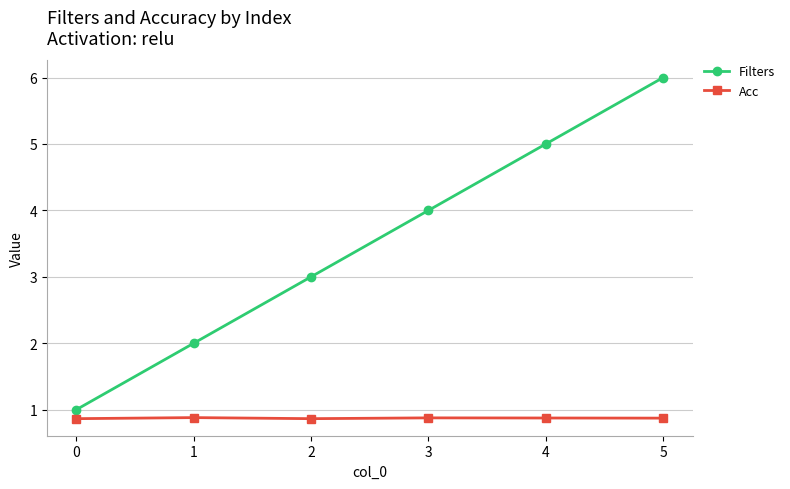

True or false: Filters and Acc intersect in this chart.

False